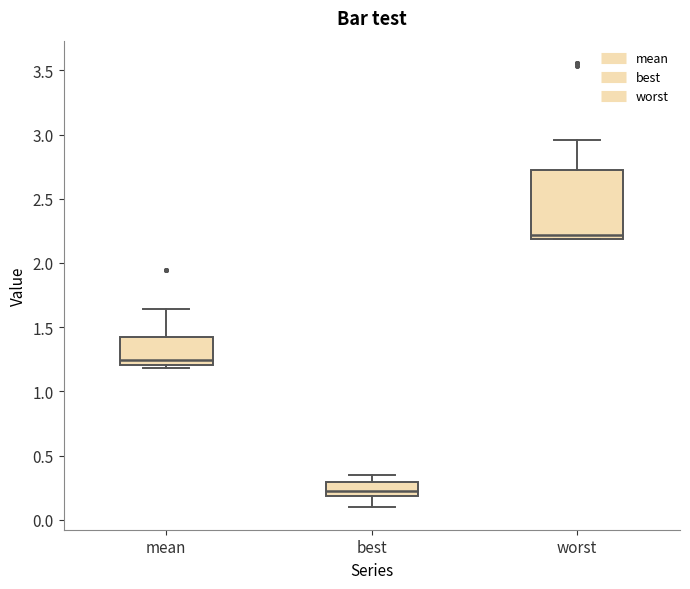

Reading left to right, read every box against the y-axis: the position of its median line, the range the box covers, and the ends of its whiskers. The values are not printed on the chart, so give them approximately, as read against the axis.

mean: median 1.25, box 1.20 to 1.45, whiskers 1.20 (just below the box's lower edge) to 1.65
best: median 0.25, box 0.20 to 0.30, whiskers 0.10 to 0.35
worst: median 2.20 (just above the box's lower edge), box 2.20 to 2.70, whiskers 2.20 to 2.95